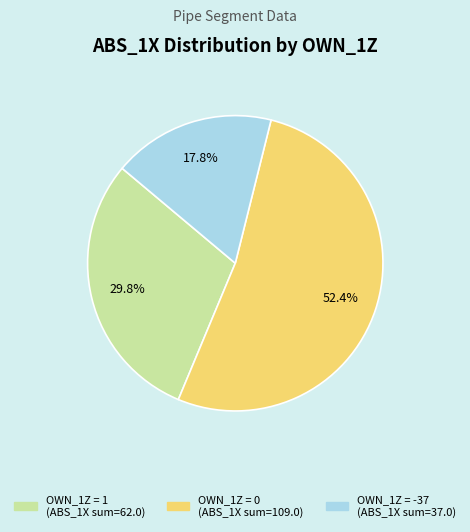

Does any single category account for the majority?

Yes